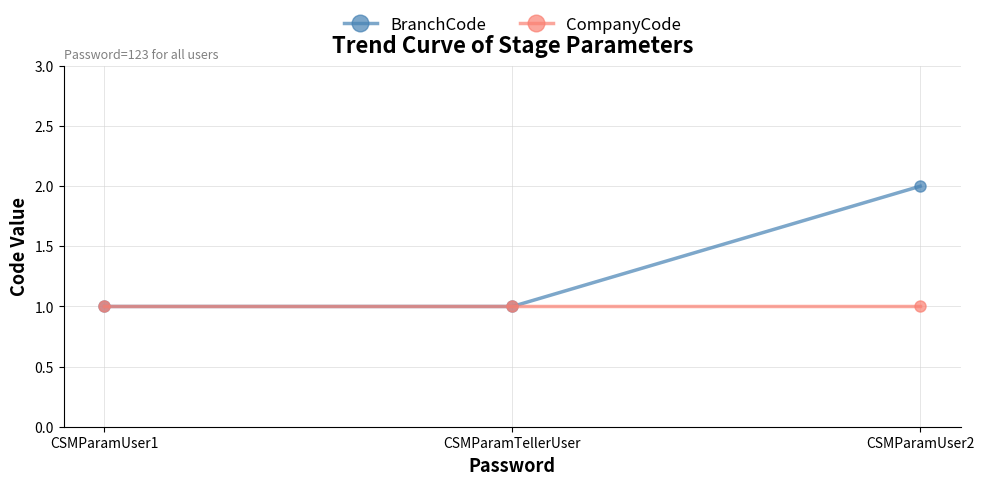

Is it true that CompanyCode equals 1 at CSMParamUser2?

True